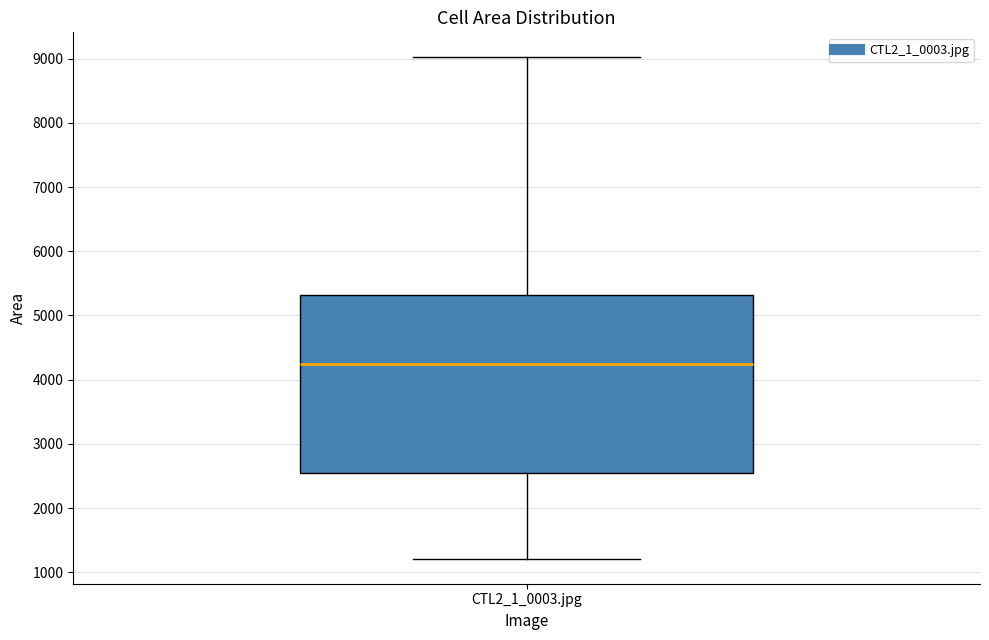

Transcribe this box plot: give where the median line is, the range the box spans, and where the two whiskers end, as read against the y-axis. The values are not printed on the chart, so give them approximately, as read against the axis.

median 4200, box 2500 to 5300, whiskers 1200 to 9000